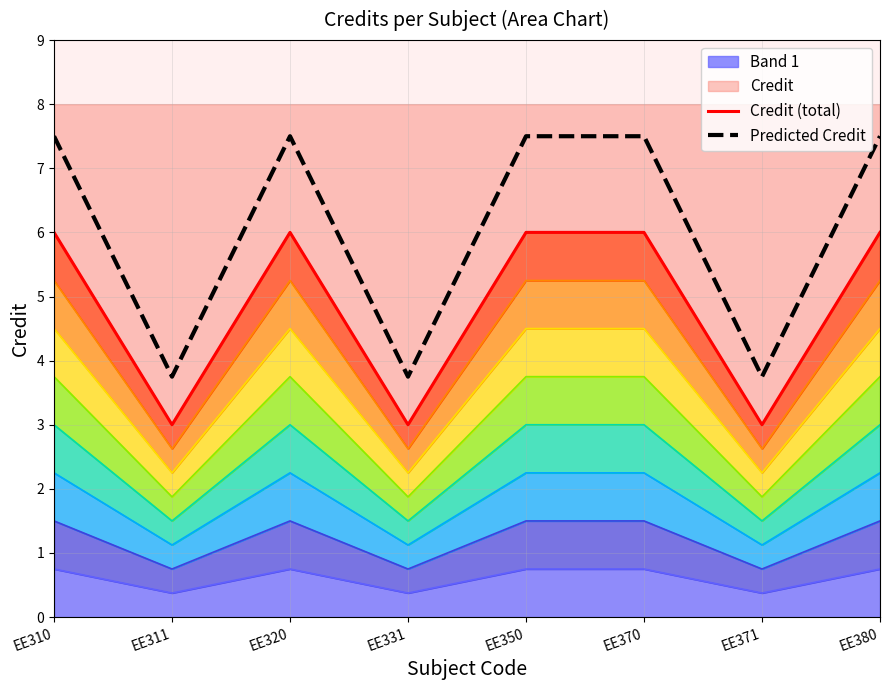

What is the sum of the Predicted Credit values at EE370 and EE320?

15.0